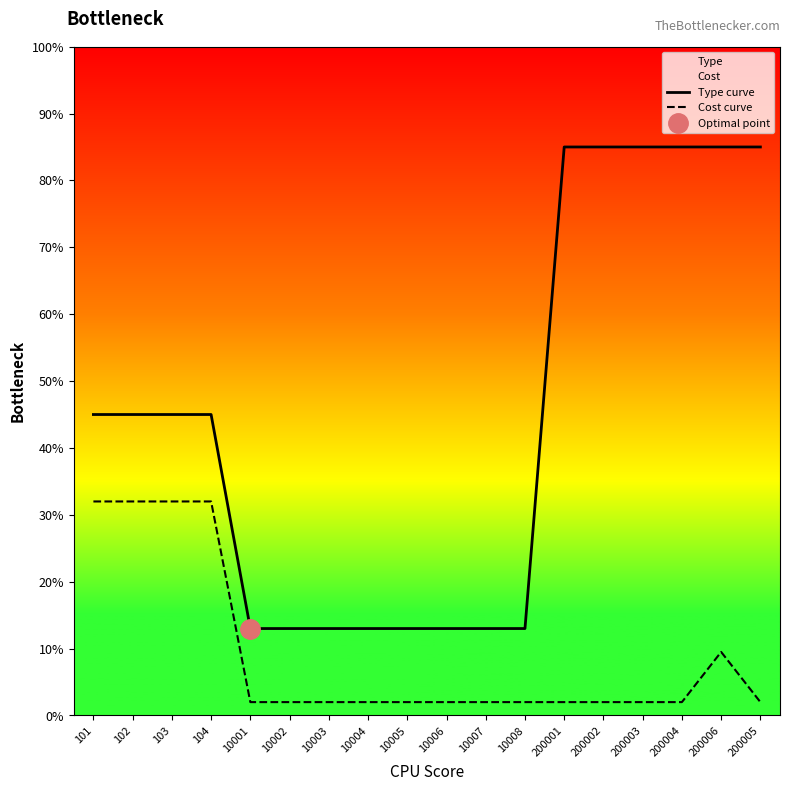

What is the label of the 16th point from the left?

200004